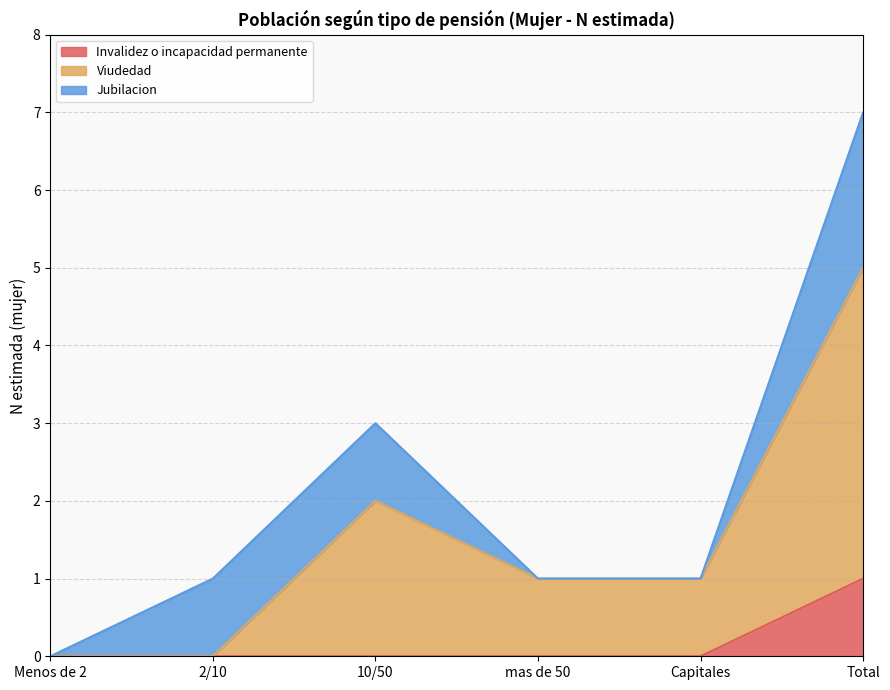

Which category has the highest value in the Invalidez o incapacidad permanente series?

Total